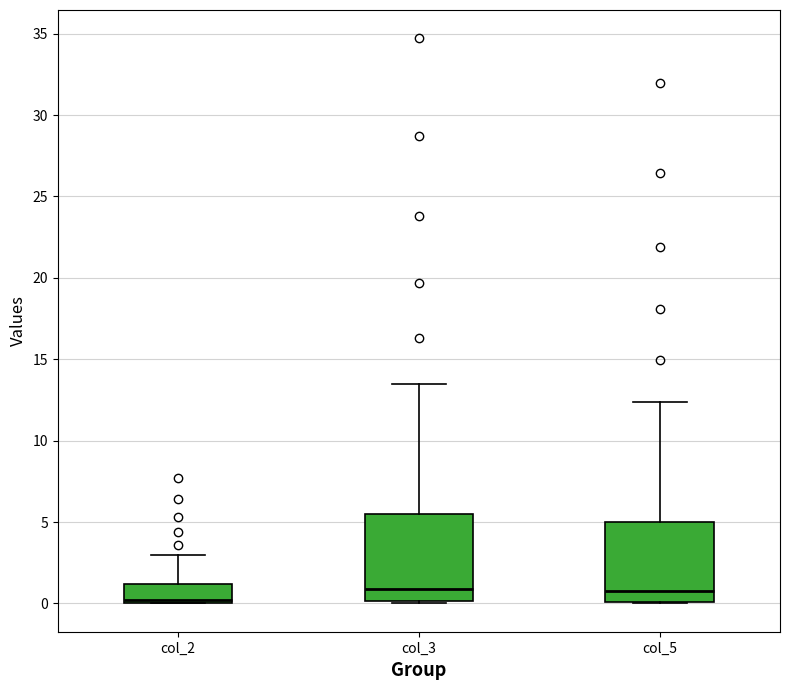

Reading left to right, read every box against the y-axis: the position of its median line, the range the box covers, and the ends of its whiskers. The values are not printed on the chart, so give them approximately, as read against the axis.

col_2: median 0.0 (just above the box's lower edge), box 0.0 to 1.0, whiskers 0.0 to 3.0
col_3: median 1.0, box 0.0 to 5.5, whiskers 0.0 to 13.5
col_5: median 1.0, box 0.0 to 5.0, whiskers 0.0 to 12.5